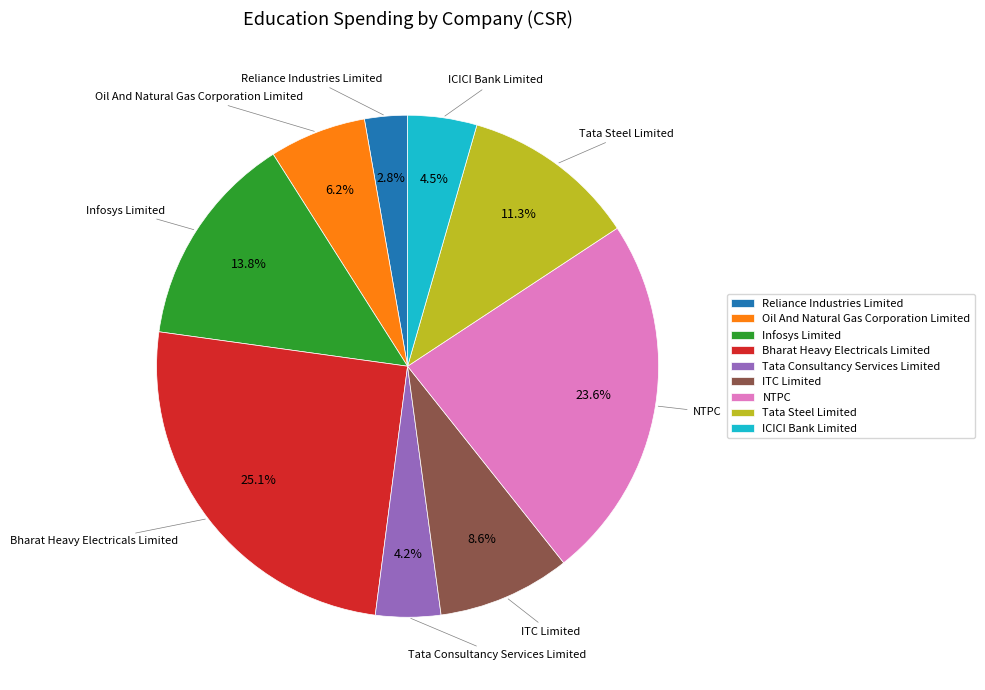

What is the largest slice in the pie chart?

Bharat Heavy Electricals Limited